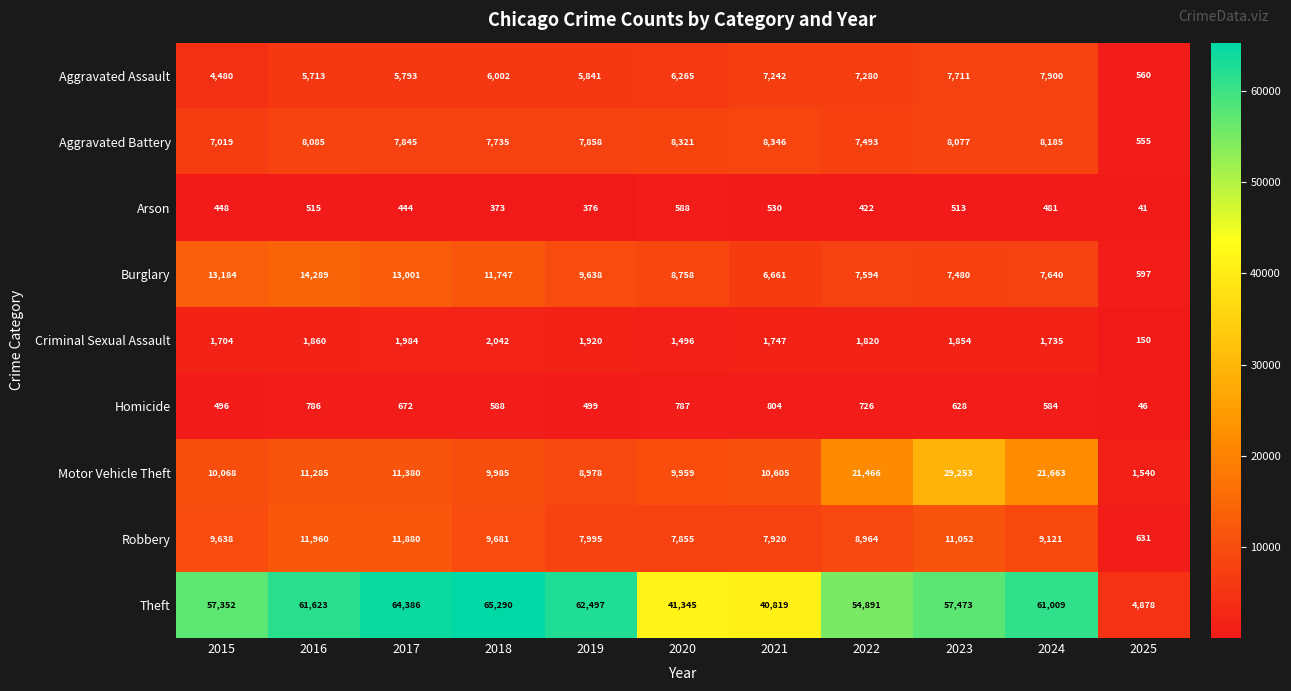

Rank the series at 2023 from lowest to highest value.

Arson, Homicide, Criminal Sexual Assault, Burglary, Aggravated Assault, Aggravated Battery, Robbery, Motor Vehicle Theft, Theft